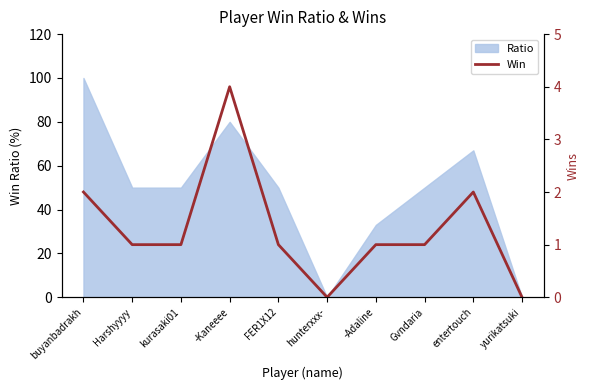

How many lines are shown in the chart?

1